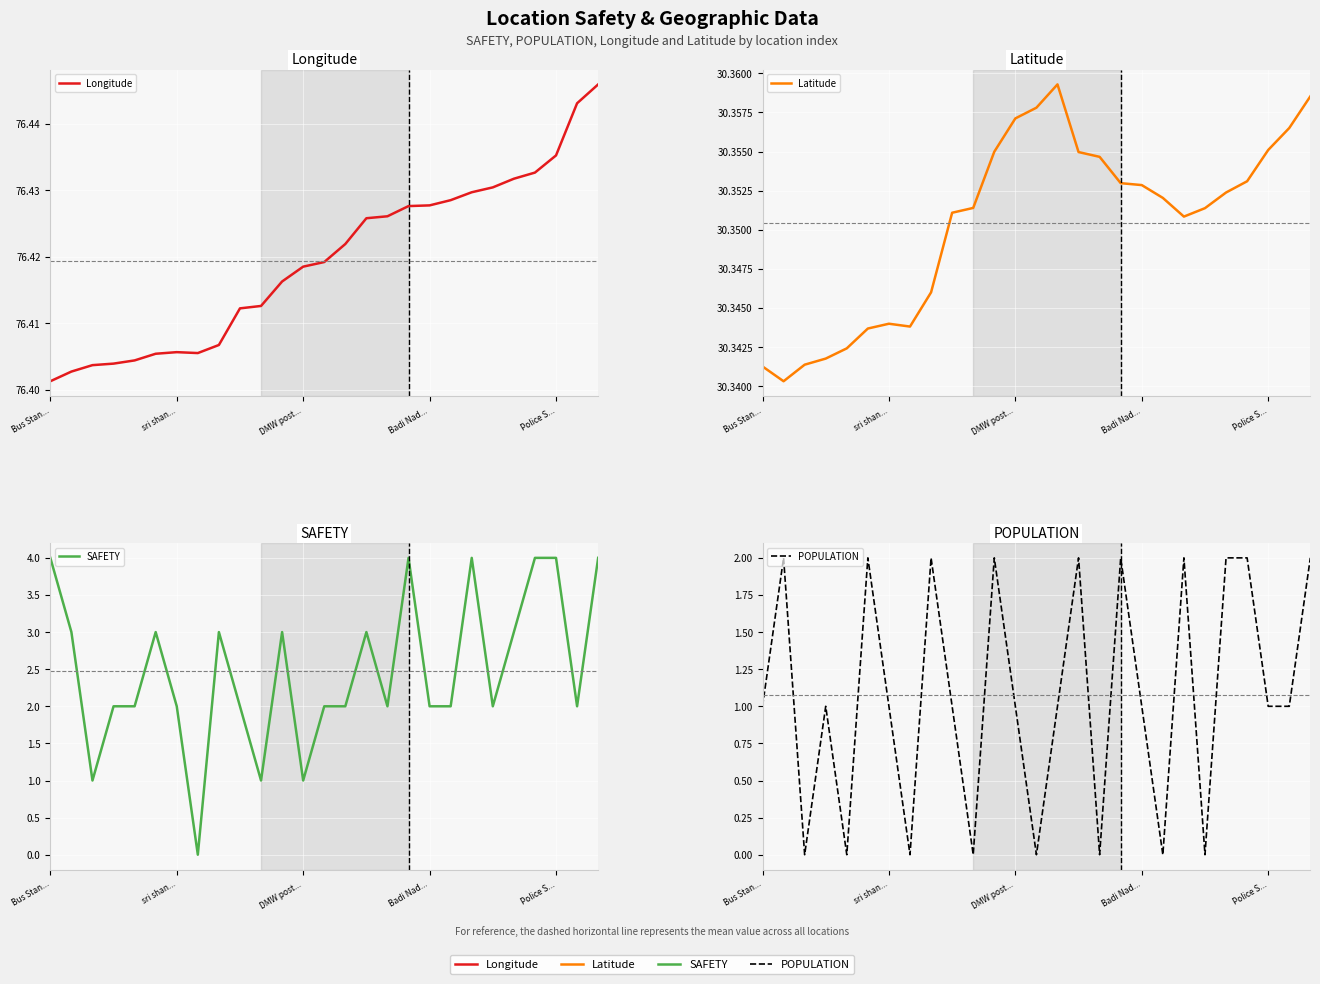

Is the value of POPULATION at 9 greater than the value of SAFETY at sri shan...?

No